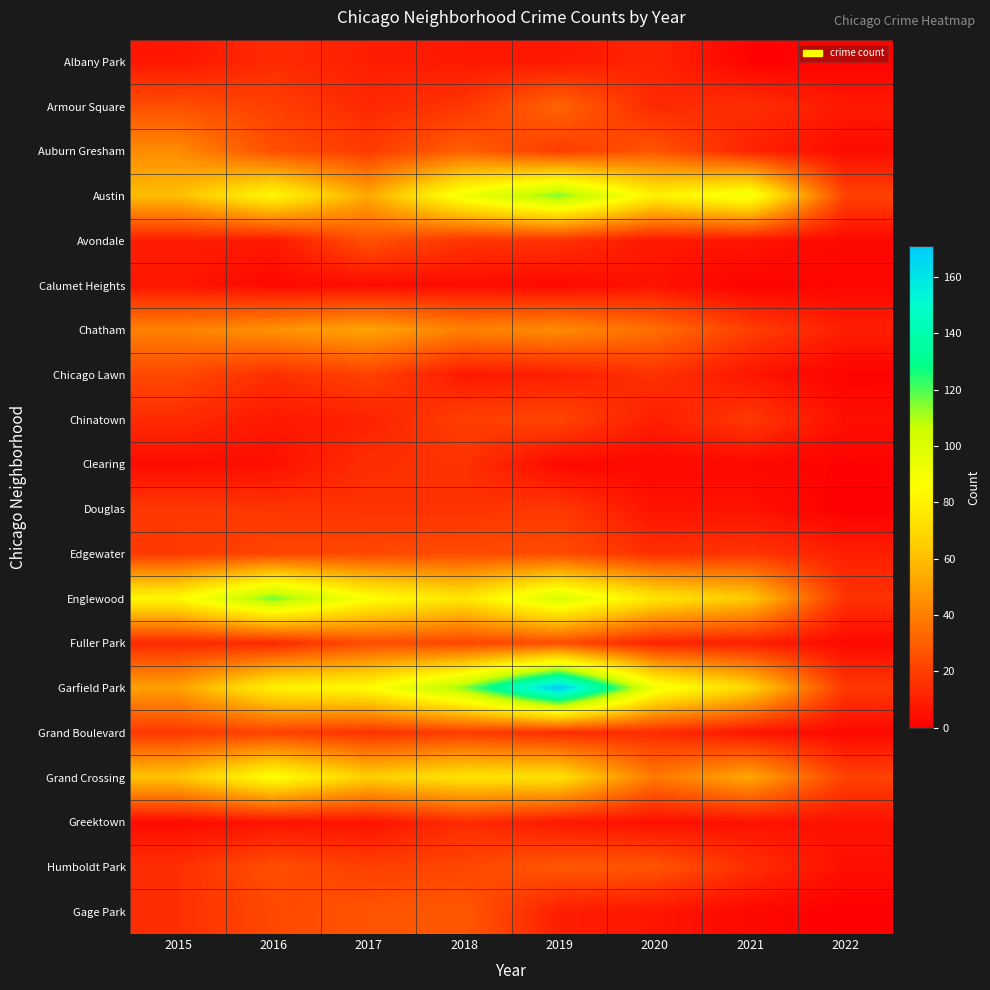

Reading left to right, list all the values displayed in this chart.

Albany Park: 2015=7	2016=14	2017=10	2018=8	2019=8	2020=12	2021=1	2022=1
Armour Square: 2015=25	2016=20	2017=13	2018=17	2019=32	2020=13	2021=15	2022=8
Auburn Gresham: 2015=44	2016=25	2017=19	2018=30	2019=19	2020=27	2021=11	2022=4
Austin: 2015=60	2016=83	2017=53	2018=92	2019=116	2020=80	2021=92	2022=21
Avondale: 2015=10	2016=8	2017=26	2018=17	2019=16	2020=8	2021=7	2022=3
Calumet Heights: 2015=7	2016=3	2017=4	2018=4	2019=3	2020=6	2021=1	2022=2
Chatham: 2015=41	2016=46	2017=52	2018=41	2019=44	2020=35	2021=20	2022=10
Chicago Lawn: 2015=23	2016=15	2017=21	2018=8	2019=10	2020=16	2021=7	2022=1
Chinatown: 2015=14	2016=8	2017=11	2018=20	2019=22	2020=10	2021=18	2022=5
Clearing: 2015=4	2016=5	2017=15	2018=16	2019=3	2020=3	2021=3	2022=1
Douglas: 2015=18	2016=17	2017=16	2018=16	2019=18	2020=6	2021=6	2022=0
Edgewater: 2015=18	2016=22	2017=23	2018=24	2019=24	2020=15	2021=17	2022=10
Englewood: 2015=83	2016=117	2017=87	2018=75	2019=102	2020=75	2021=64	2022=16
Fuller Park: 2015=13	2016=13	2017=24	2018=22	2019=24	2020=11	2021=10	2022=3
Garfield Park: 2015=51	2016=80	2017=85	2018=114	2019=171	2020=93	2021=68	2022=18
Grand Boulevard: 2015=18	2016=21	2017=16	2018=19	2019=14	2020=14	2021=7	2022=3
Grand Crossing: 2015=62	2016=87	2017=66	2018=74	2019=73	2020=38	2021=53	2022=21
Greektown: 2015=4	2016=6	2017=6	2018=14	2019=8	2020=5	2021=6	2022=6
Humboldt Park: 2015=15	2016=25	2017=20	2018=22	2019=28	2020=27	2021=15	2022=5
Gage Park: 2015=15	2016=23	2017=27	2018=28	2019=10	2020=7	2021=3	2022=0